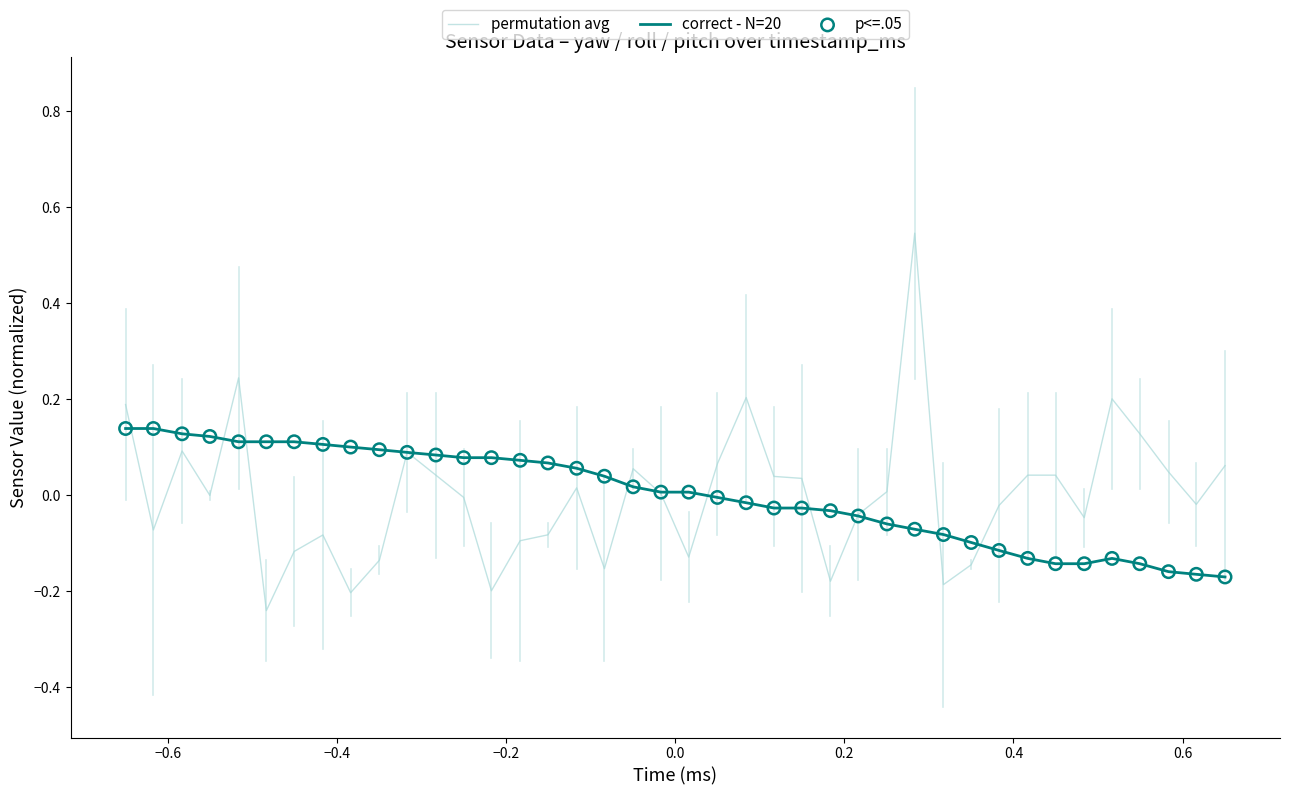

Which series has the largest range (max minus min)?

permutation avg